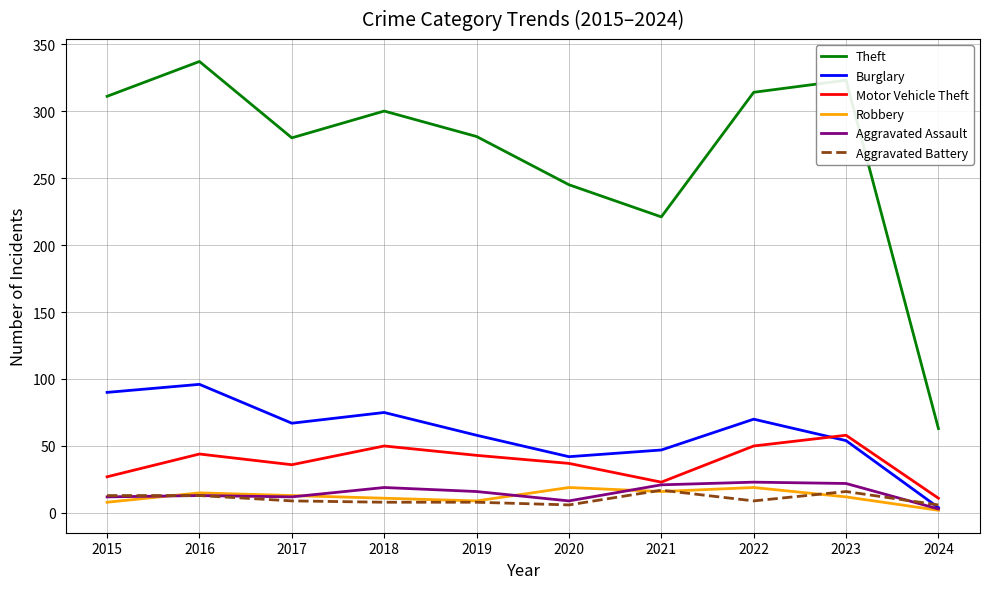

What is the difference between the second highest and second lowest values in the Theft series?

102